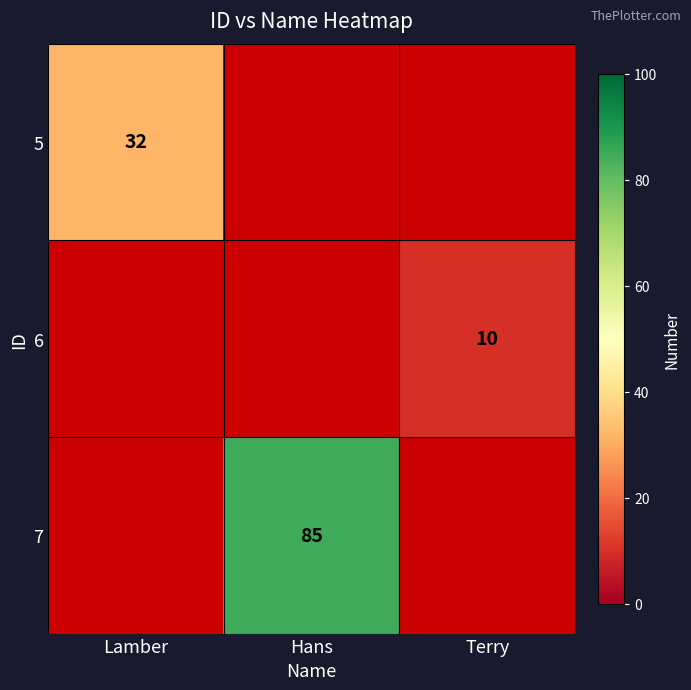

Is it true that 7 equals 85 at Hans?

True